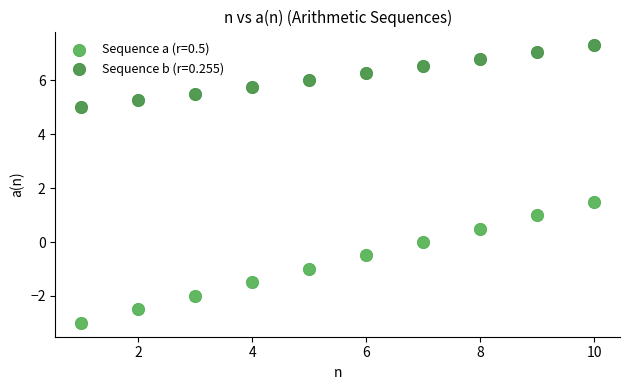

Which series reaches the maximum Y coordinate?

Sequence b (r=0.255)